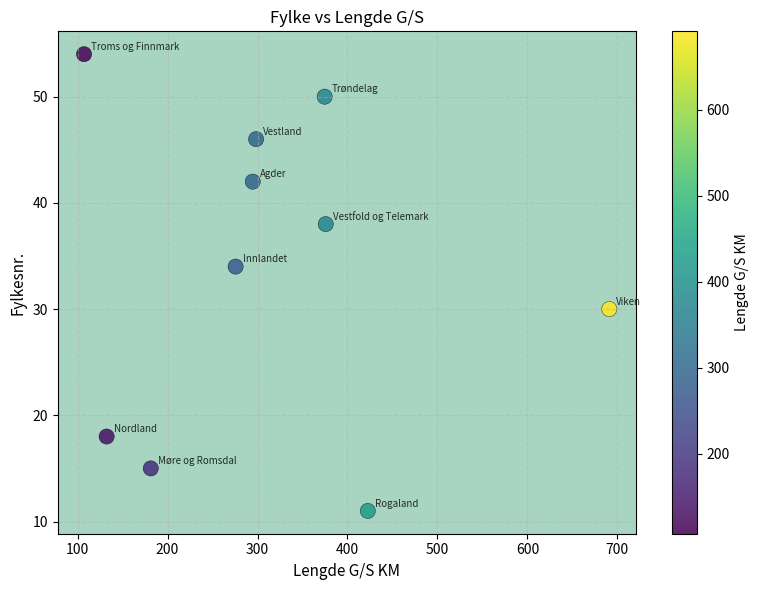

What is the range of Y values (max minus min)?

43